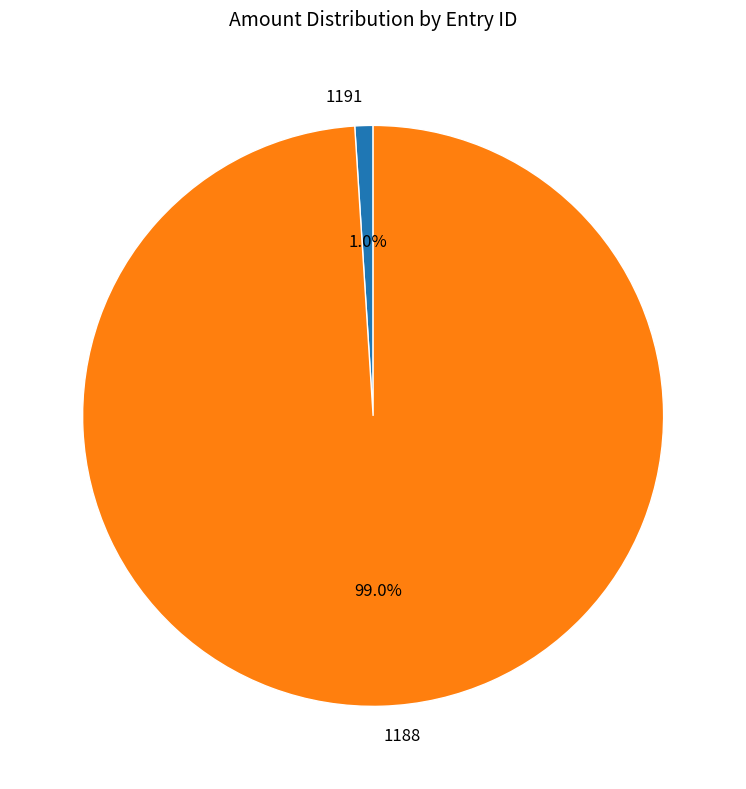

Which category has the smallest portion of the pie?

1191